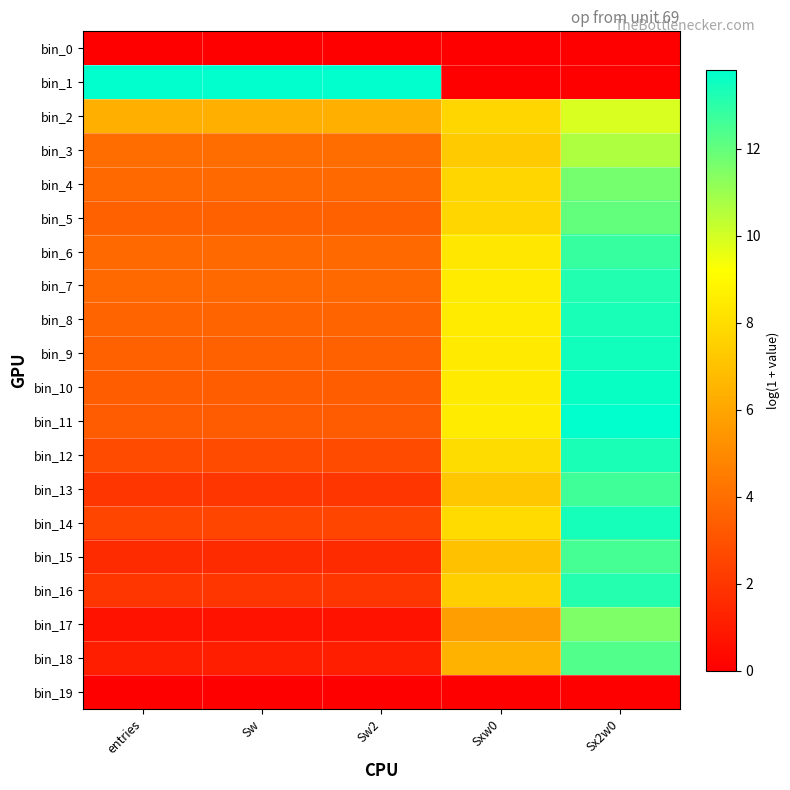

Reading right to left, list all the values displayed in this chart.

bin_0: Sx2w0=0.0	Sxw0=0.0	Sw2=0.0	Sw=0.0	entries=0.0
bin_1: Sx2w0=0.0	Sxw0=0.0	Sw2=13.8	Sw=13.8	entries=13.8
bin_2: Sx2w0=9.9	Sxw0=7.7	Sw2=6.3	Sw=6.3	entries=6.3
bin_3: Sx2w0=10.7	Sxw0=7.3	Sw2=4.0	Sw=4.0	entries=4.0
bin_4: Sx2w0=11.7	Sxw0=7.7	Sw2=3.8	Sw=3.8	entries=3.8
bin_5: Sx2w0=12.0	Sxw0=7.8	Sw2=3.6	Sw=3.6	entries=3.6
bin_6: Sx2w0=12.8	Sxw0=8.3	Sw2=3.8	Sw=3.8	entries=3.8
bin_7: Sx2w0=13.2	Sxw0=8.5	Sw2=3.8	Sw=3.8	entries=3.8
bin_8: Sx2w0=13.4	Sxw0=8.5	Sw2=3.7	Sw=3.7	entries=3.7
bin_9: Sx2w0=13.5	Sxw0=8.4	Sw2=3.5	Sw=3.5	entries=3.5
bin_10: Sx2w0=13.6	Sxw0=8.5	Sw2=3.4	Sw=3.4	entries=3.4
bin_11: Sx2w0=13.8	Sxw0=8.5	Sw2=3.3	Sw=3.3	entries=3.3
bin_12: Sx2w0=13.3	Sxw0=8.0	Sw2=2.7	Sw=2.7	entries=2.7
bin_13: Sx2w0=12.6	Sxw0=7.2	Sw2=1.9	Sw=1.9	entries=1.9
bin_14: Sx2w0=13.4	Sxw0=7.9	Sw2=2.5	Sw=2.5	entries=2.5
bin_15: Sx2w0=12.6	Sxw0=7.0	Sw2=1.6	Sw=1.6	entries=1.6
bin_16: Sx2w0=13.1	Sxw0=7.5	Sw2=1.9	Sw=1.9	entries=1.9
bin_17: Sx2w0=11.5	Sxw0=5.8	Sw2=0.7	Sw=0.7	entries=0.7
bin_18: Sx2w0=12.3	Sxw0=6.5	Sw2=1.1	Sw=1.1	entries=1.1
bin_19: Sx2w0=0.0	Sxw0=0.0	Sw2=0.0	Sw=0.0	entries=0.0